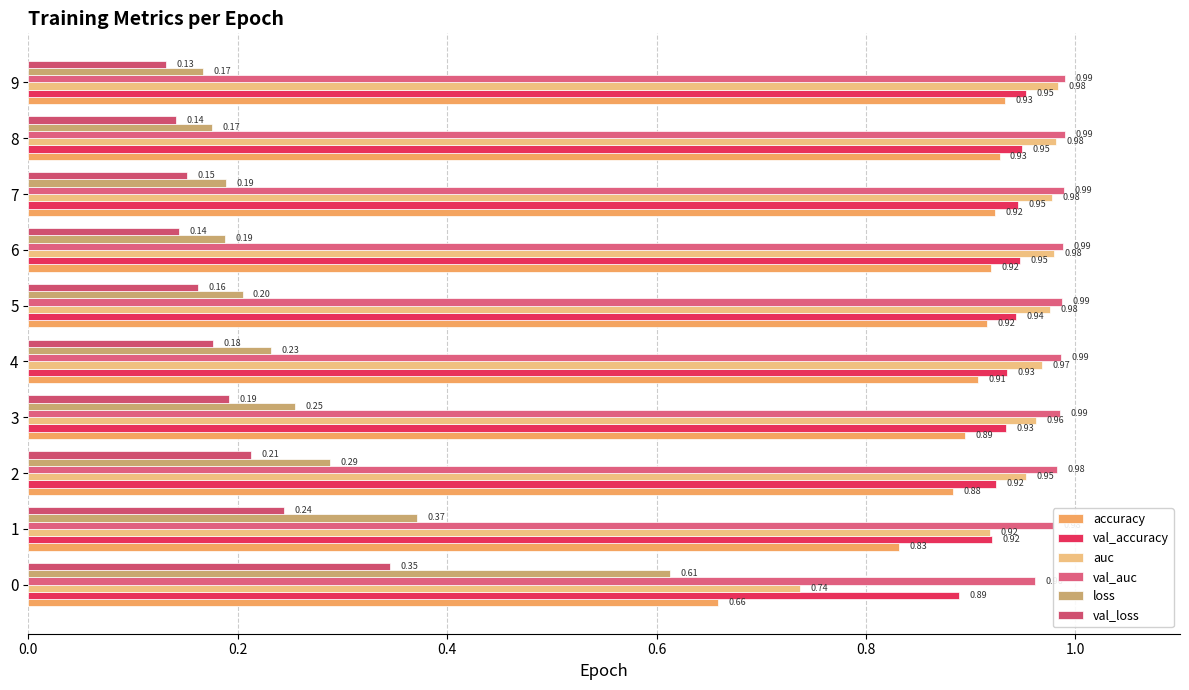

Reading left to right, list all the values displayed in this chart.

accuracy: 0.7	0.8	0.9	0.9	0.9	0.9	0.9	0.9	0.9	0.9
val_accuracy: 0.9	0.9	0.9	0.9	0.9	0.9	0.9	0.9	0.9	1.0
auc: 0.7	0.9	1.0	1.0	1.0	1.0	1.0	1.0	1.0	1.0
val_auc: 1.0	1.0	1.0	1.0	1.0	1.0	1.0	1.0	1.0	1.0
loss: 0.6	0.4	0.3	0.3	0.2	0.2	0.2	0.2	0.2	0.2
val_loss: 0.3	0.2	0.2	0.2	0.2	0.2	0.1	0.2	0.1	0.1